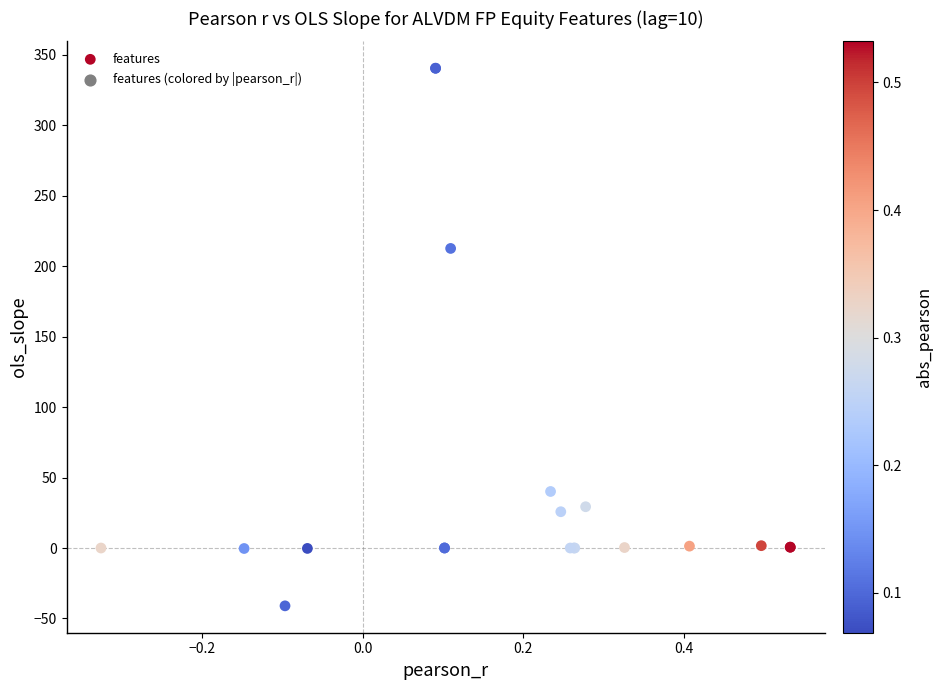

What Y value in the scatter plot is closest to 149?

212.6